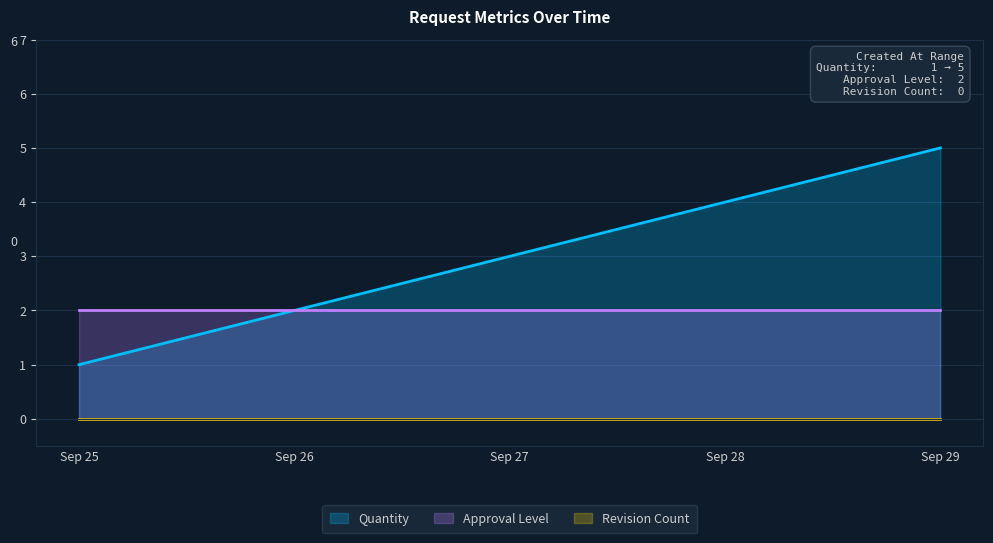

How many distinct data groups are displayed?

3